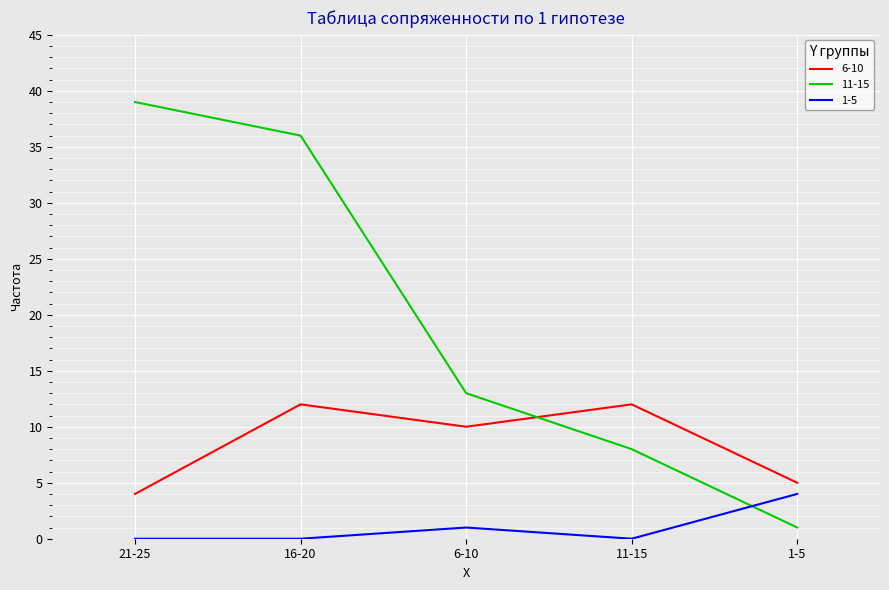

Reading left to right, transcribe all the data shown in this chart.

6-10: 4	12	10	12	5
11-15: 39	36	13	8	1
1-5: 0	0	1	0	4